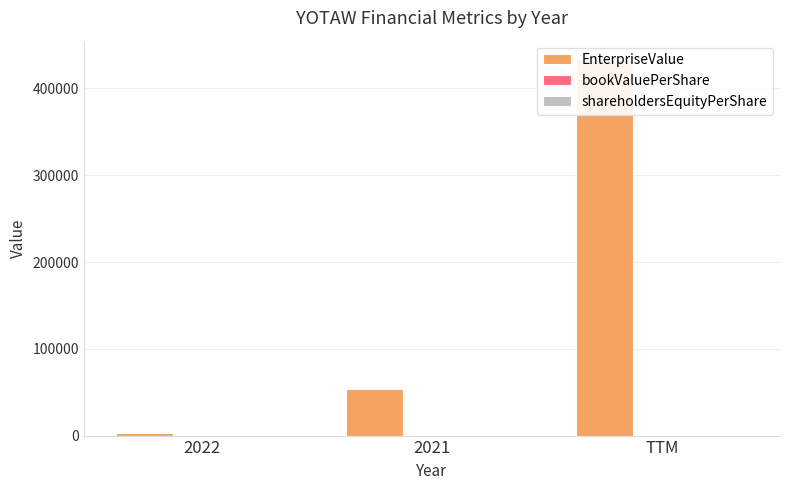

What is the label of the 3rd bar from the right?

2022